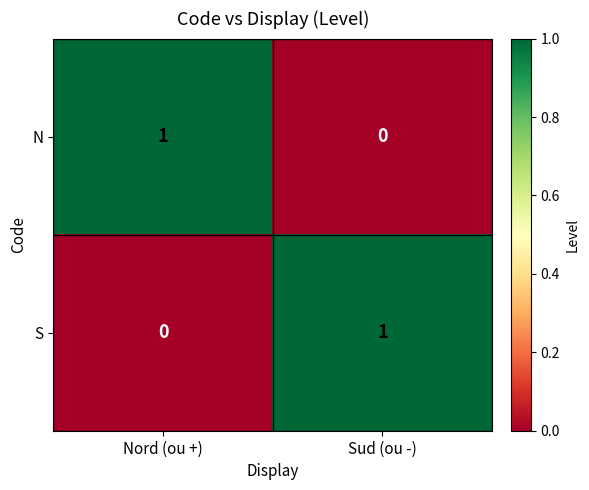

The N series shows 0 at Nord (ou +). True or false?

False